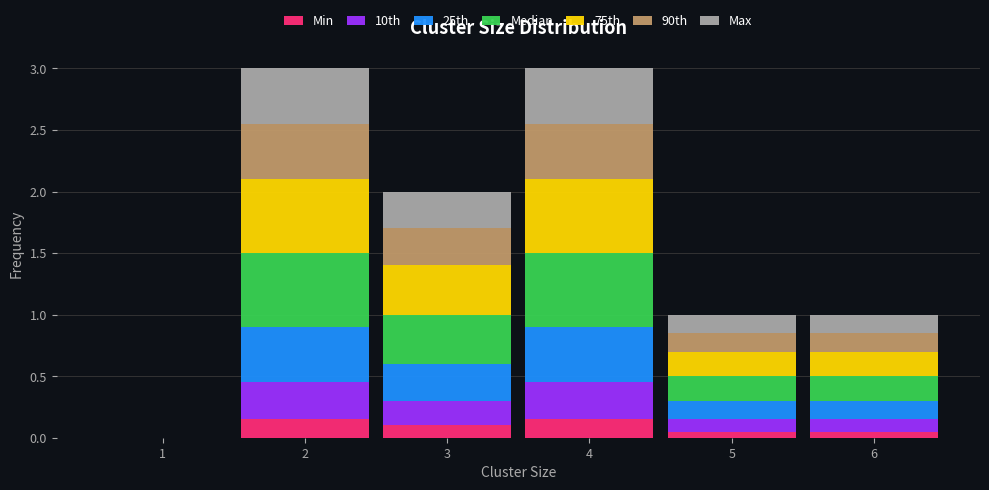

What is the total value across all series at 3?

2.0